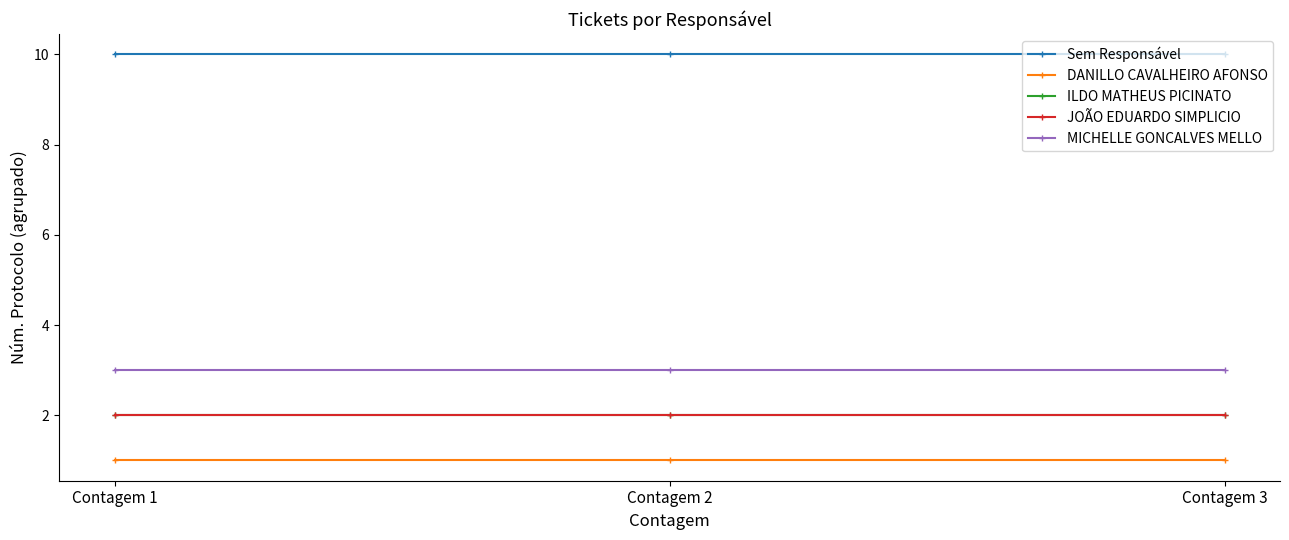

What is the total value across all series at Contagem 3?

18